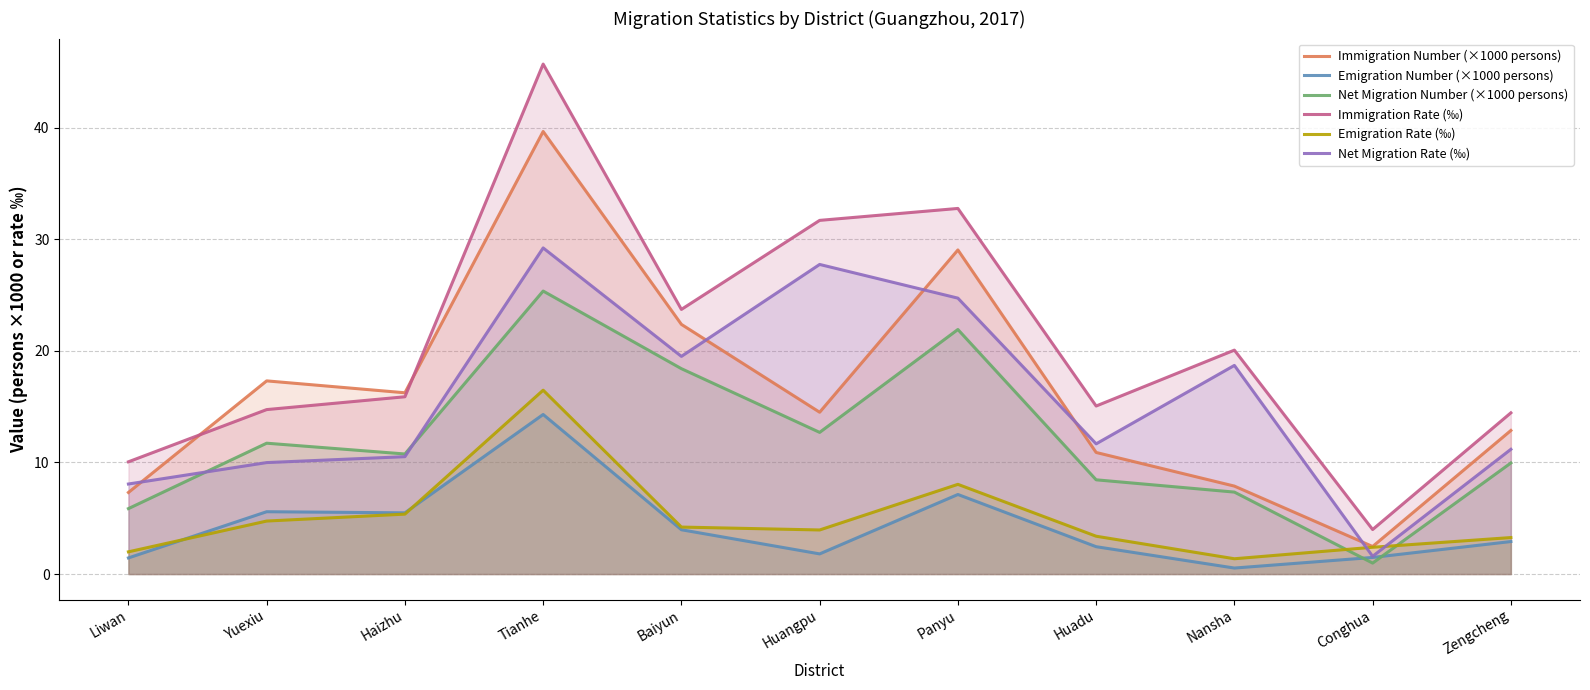

What is the difference between the maximum and minimum values in the Emigration Rate (‰) series?

15.1